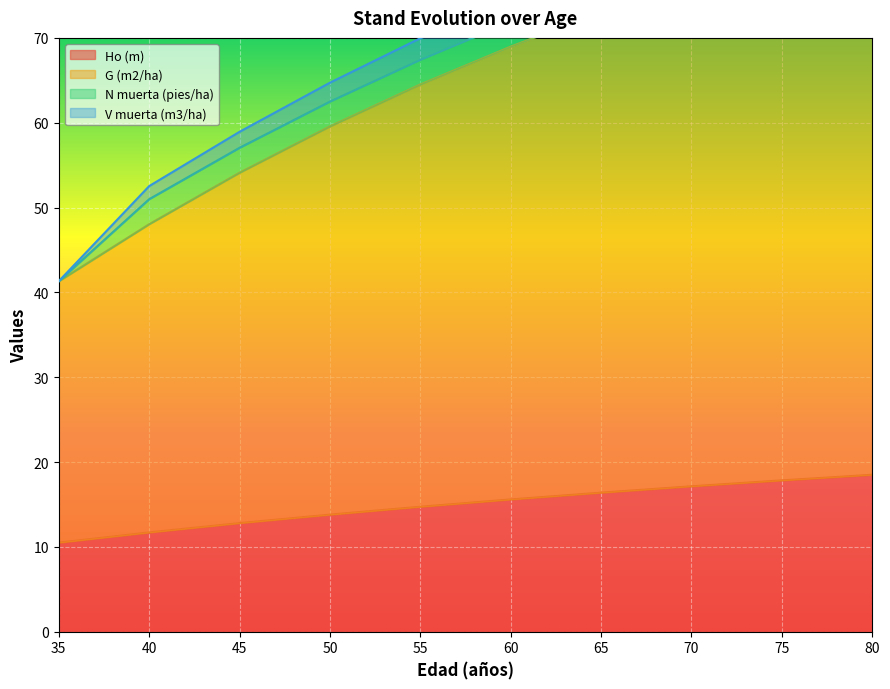

List the labels in order of V muerta (m3/ha) value, largest first.

80, 75, 70, 65, 60, 55, 50, 45, 40, 35